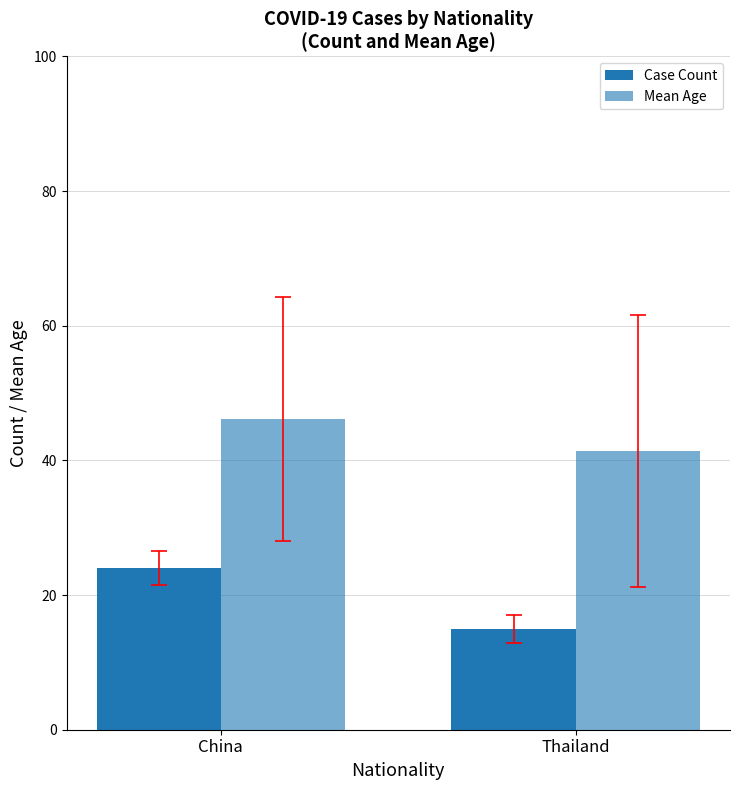

How many Case Count values are between 15 and 24?

2